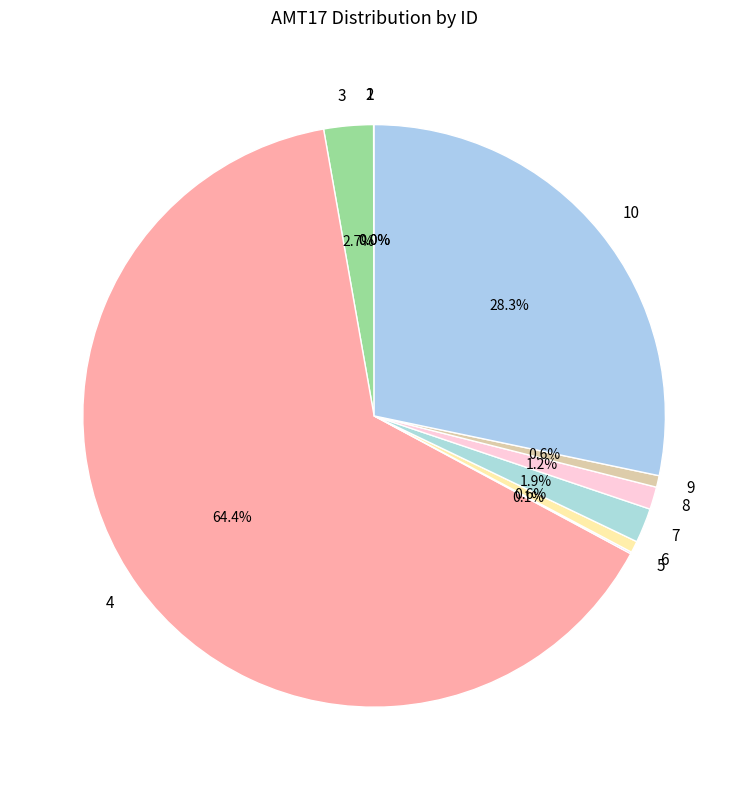

What portion of the pie excludes 3?

97.3%